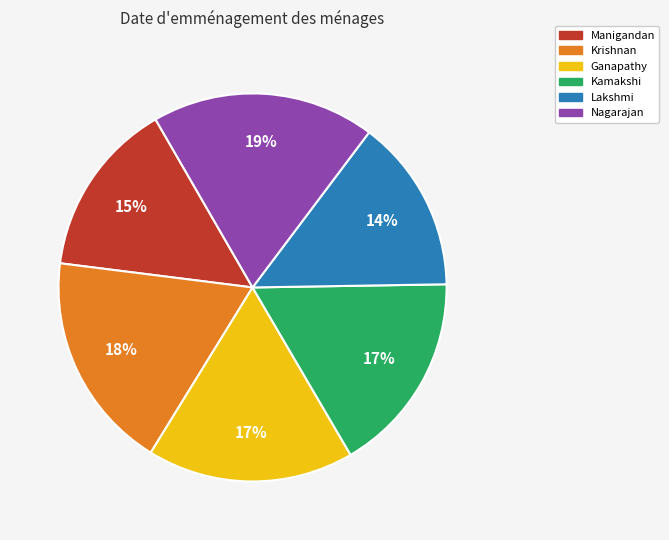

Do Lakshmi and Krishnan together represent more than half of the pie?

No